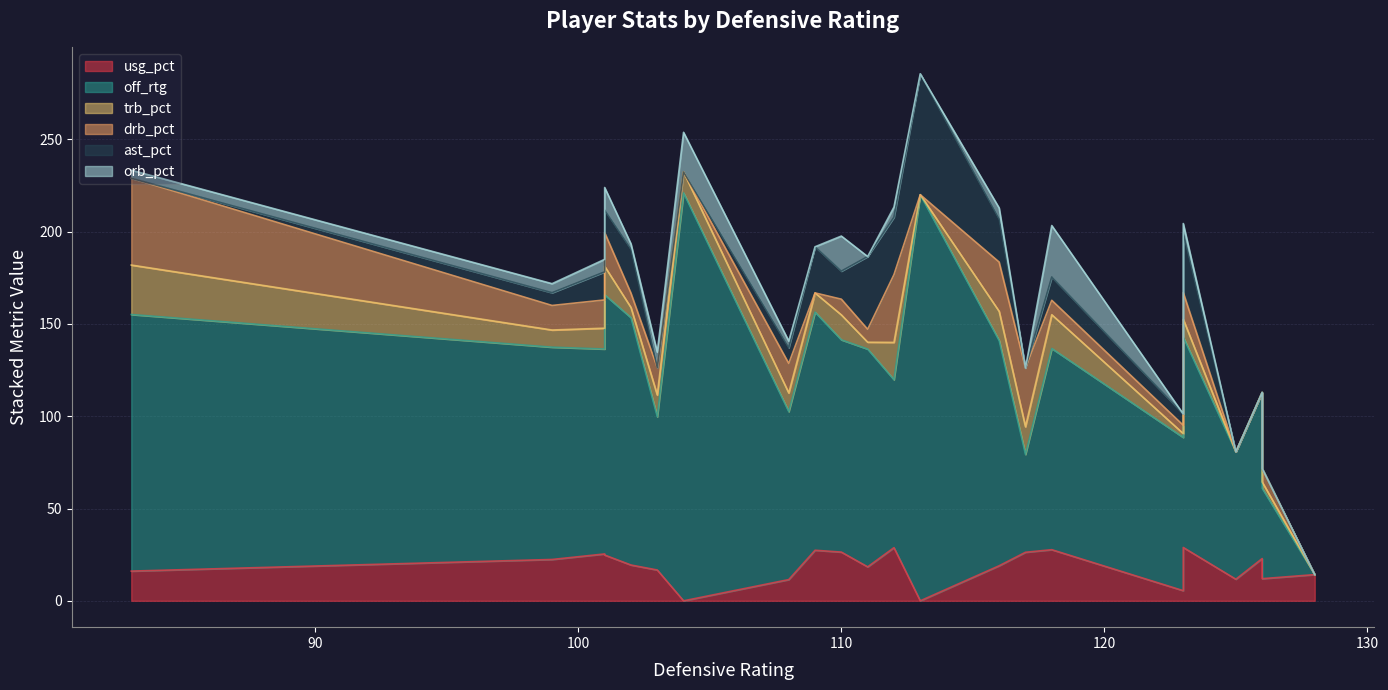

Where do usg_pct and trb_pct first cross each other?

11 and 12